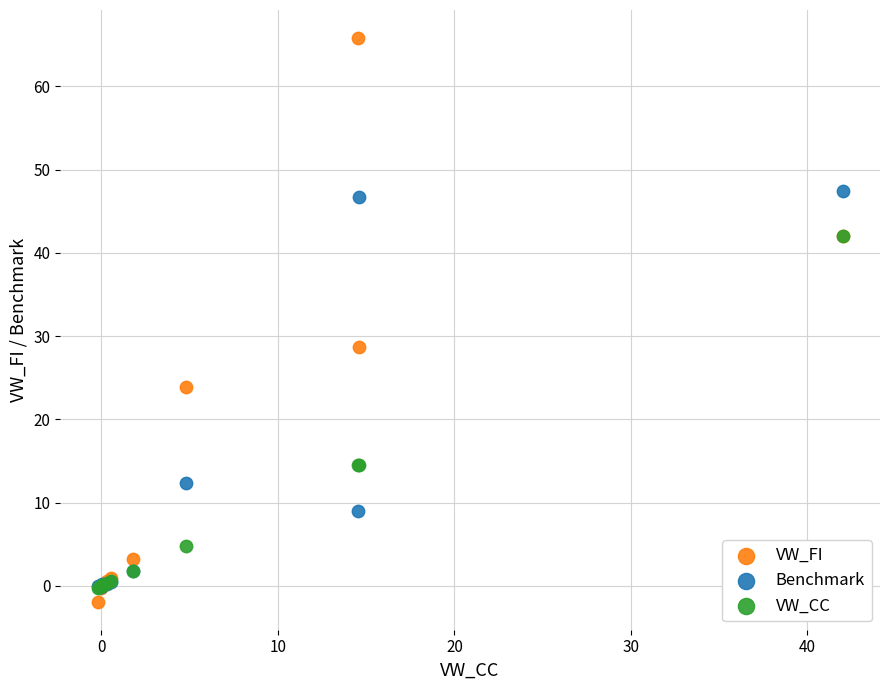

In the VW_FI series, what Y value is closest to 31?

28.6